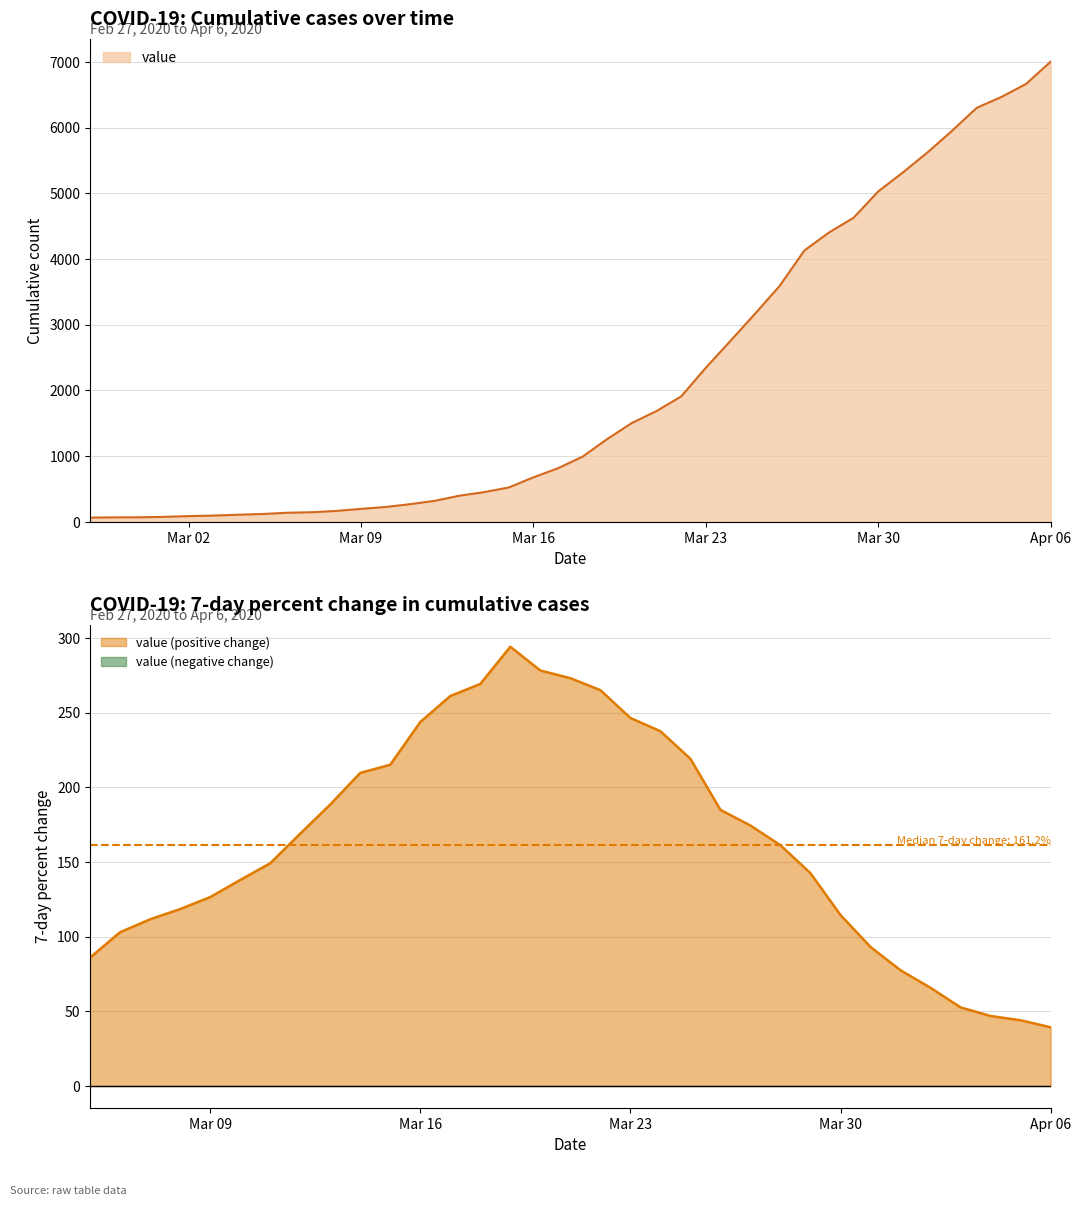

What is the label of the 14th point from the right?

2020-03-24